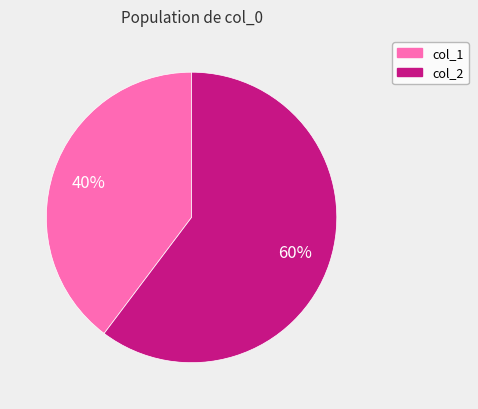

Does any single category account for the majority?

Yes